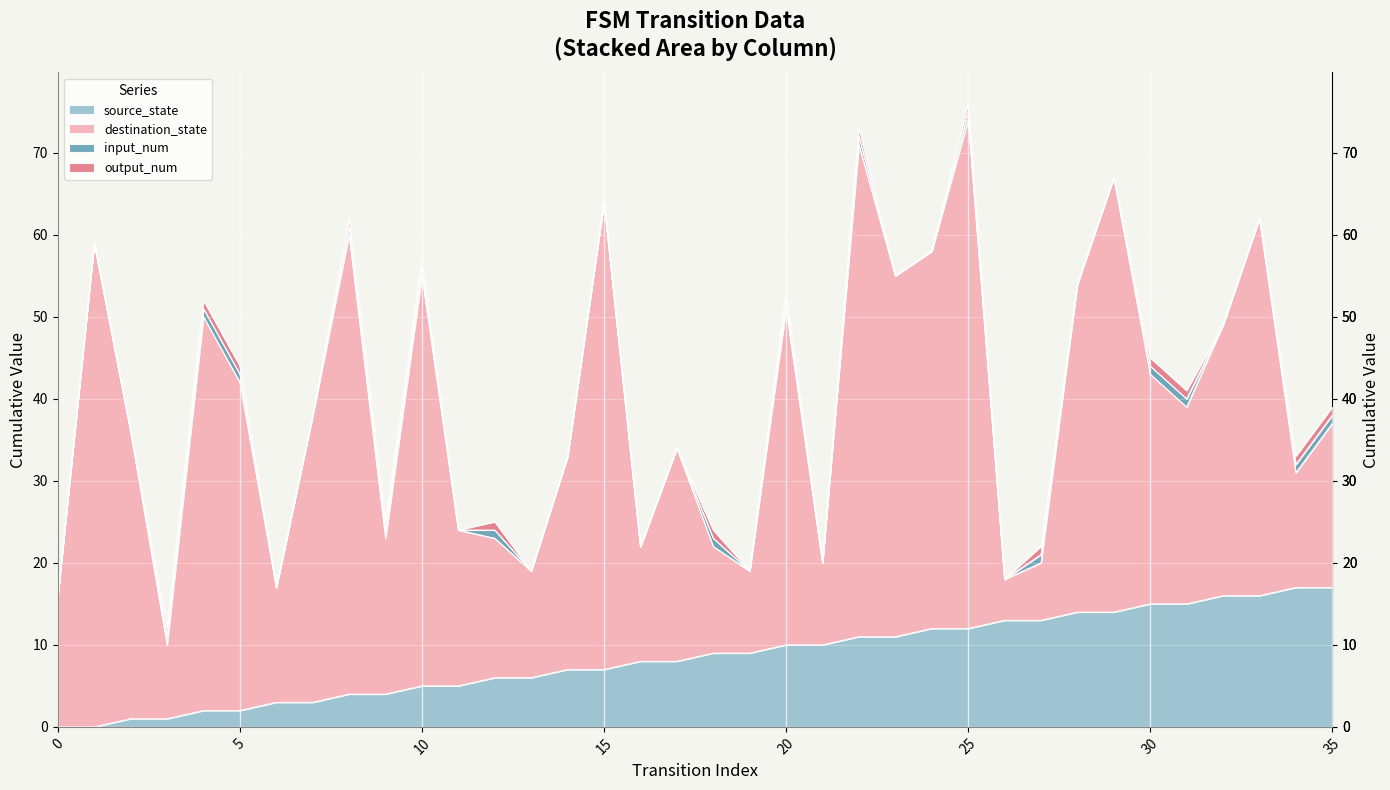

The input_num series shows 0 at 28. True or false?

False